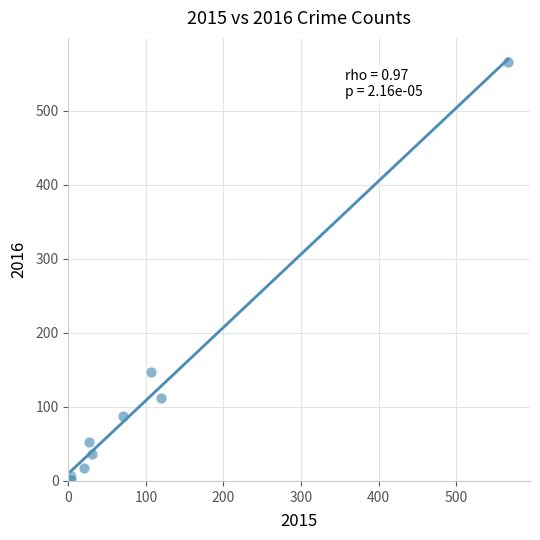

What Y value in the scatter plot is closest to 284?

147